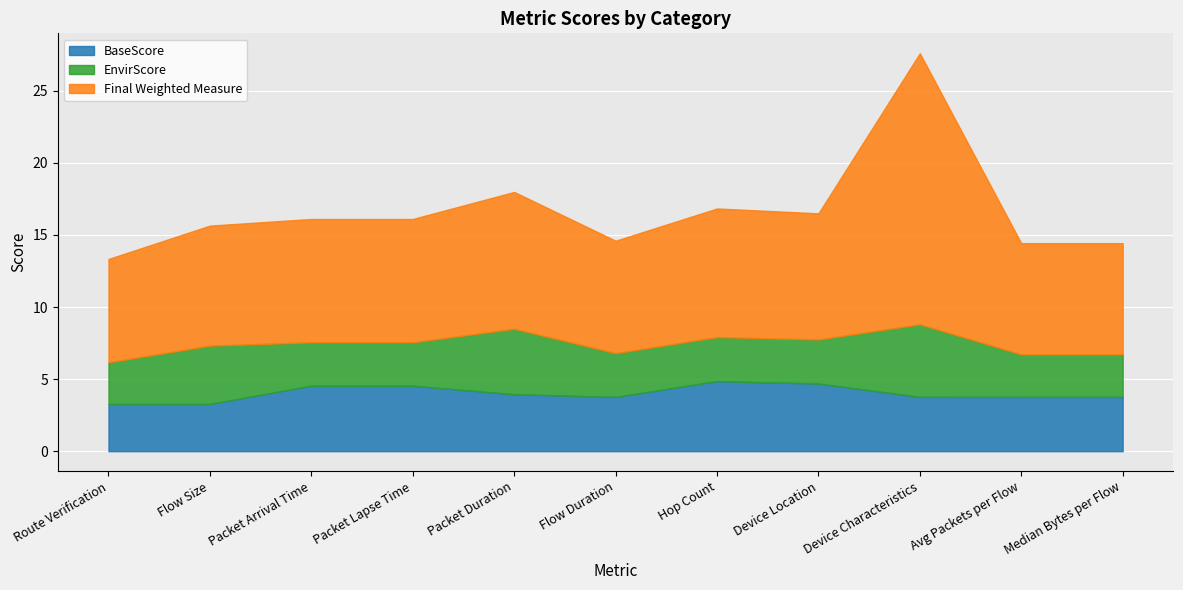

Rank the series at Device Location from lowest to highest value.

EnvirScore, BaseScore, Final Weighted Measure